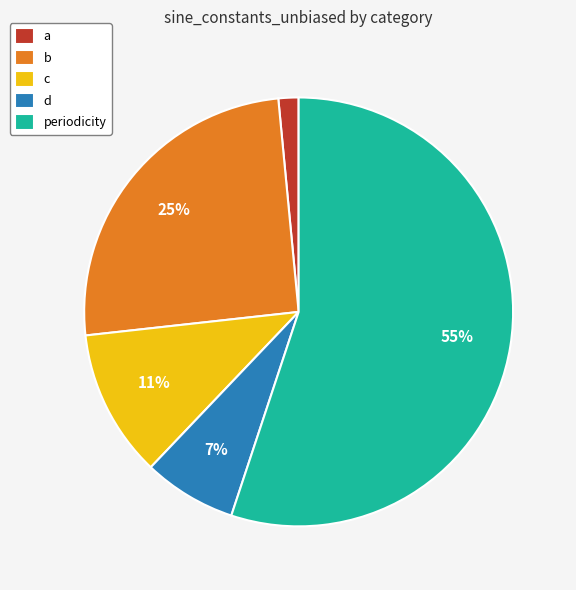

Is the sum of b and periodicity greater than half?

Yes